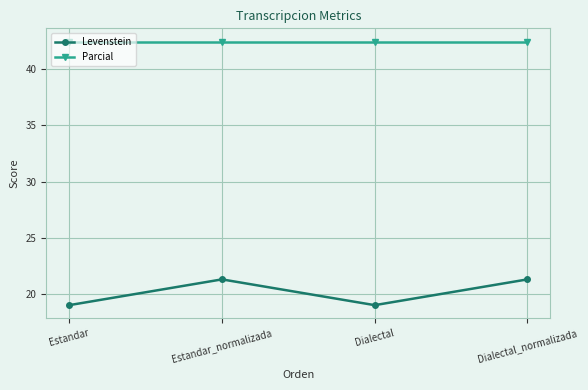

What is the highest value of the Levenstein series?

21.3